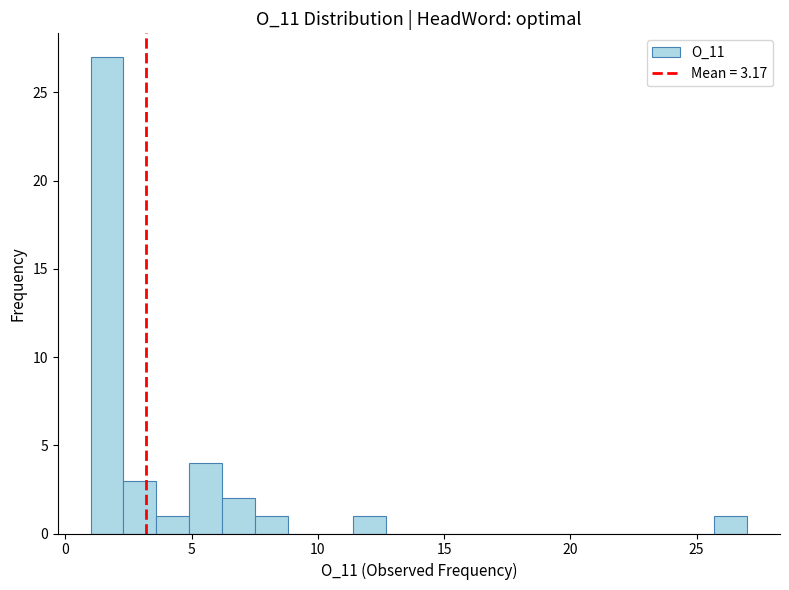

Read against the x-axis, roughly where is the centre of the tallest bar?

1.5